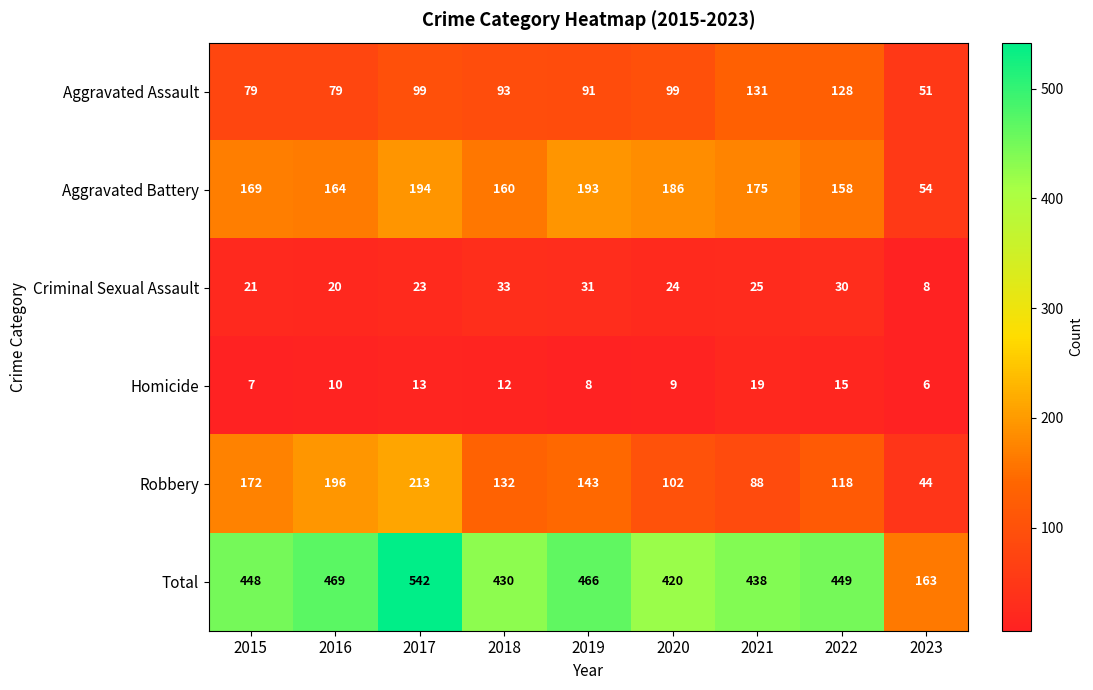

The Robbery series shows 138 at 2020. True or false?

False